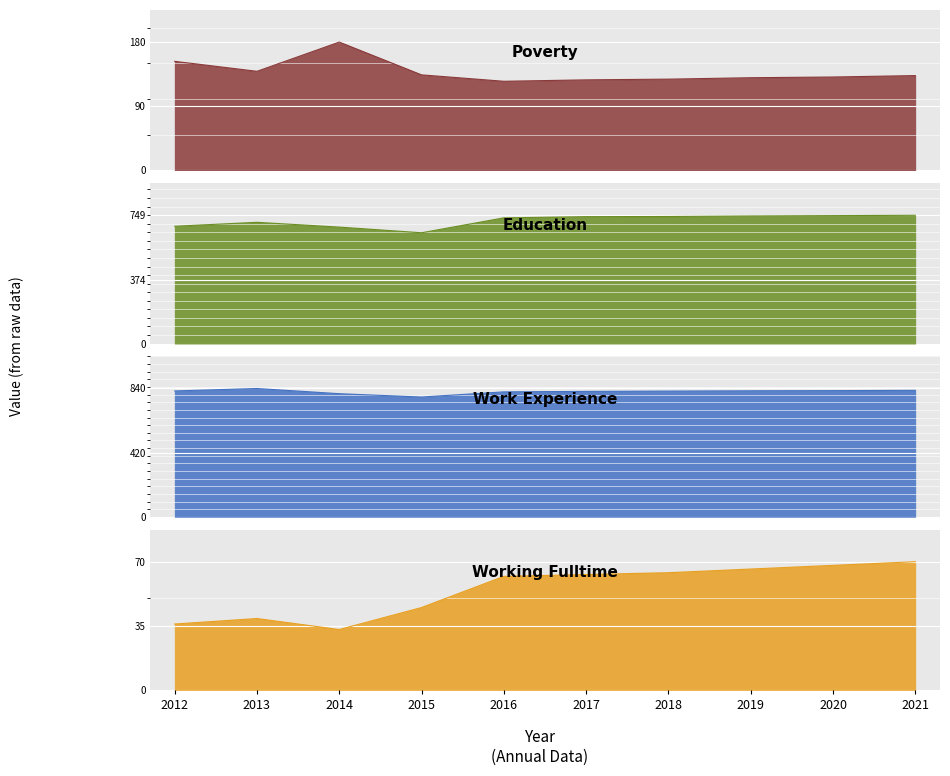

Which category has the highest value in the Working_Fulltime series?

2021